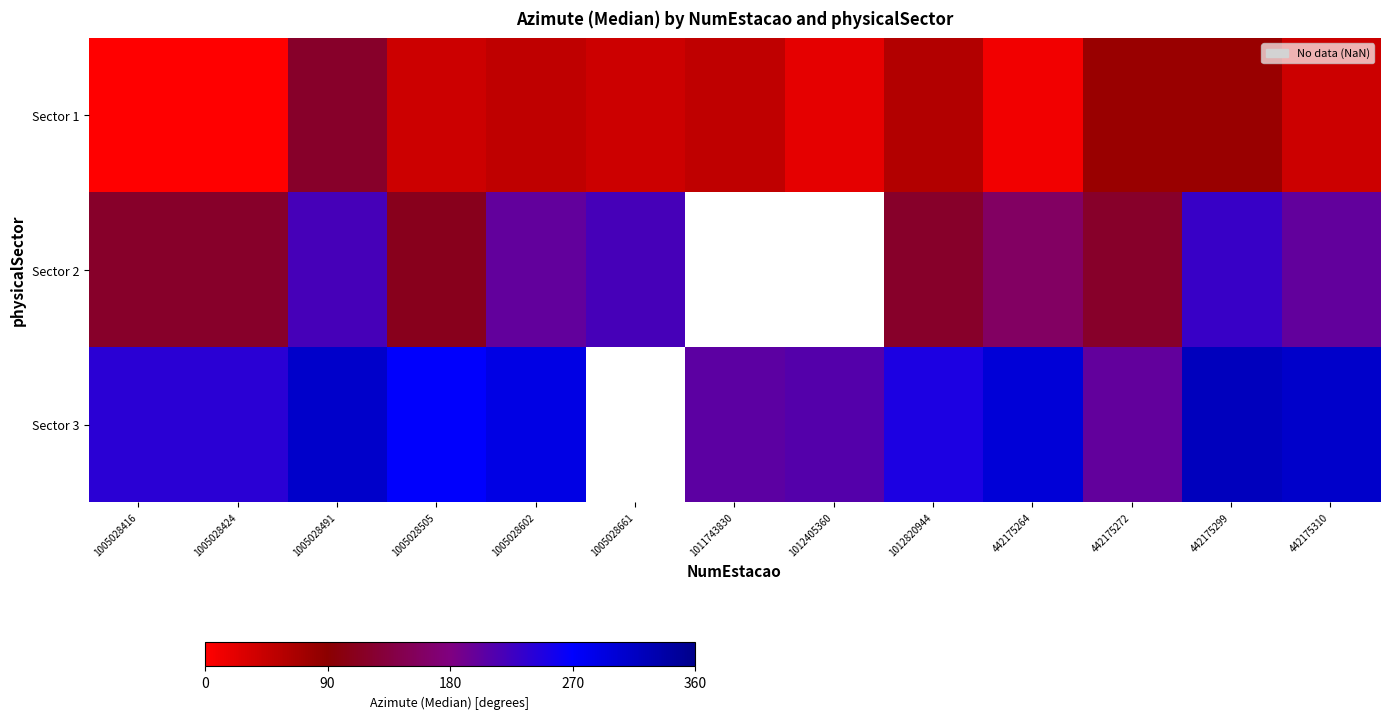

At how many categories does at least one series exceed 215?

10